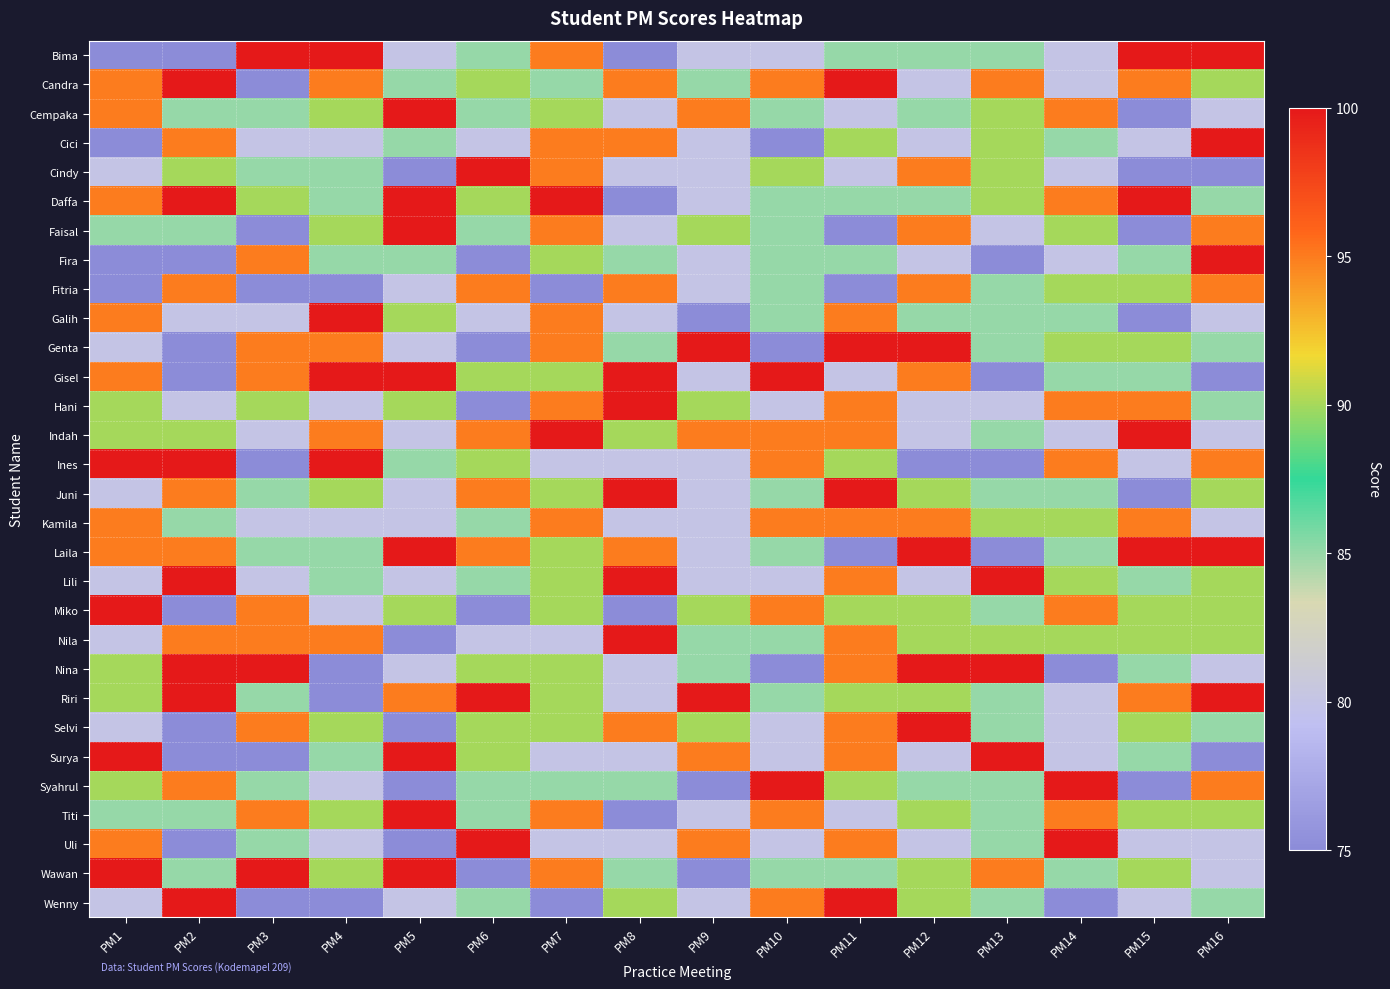

How many distinct data groups are displayed?

30